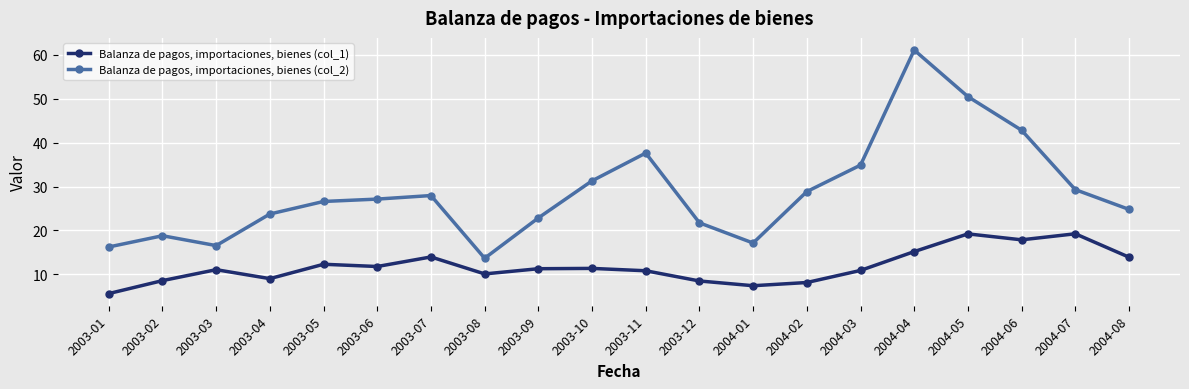

What is the difference between the highest and lowest values at 2004-01?

9.7